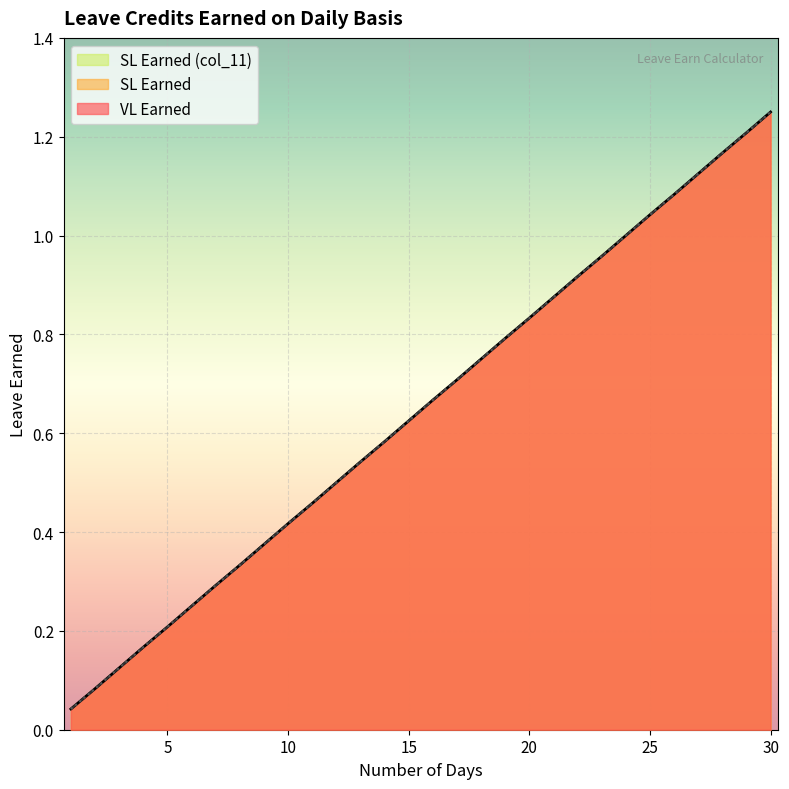

Which series has the largest total across all categories?

VL Earned